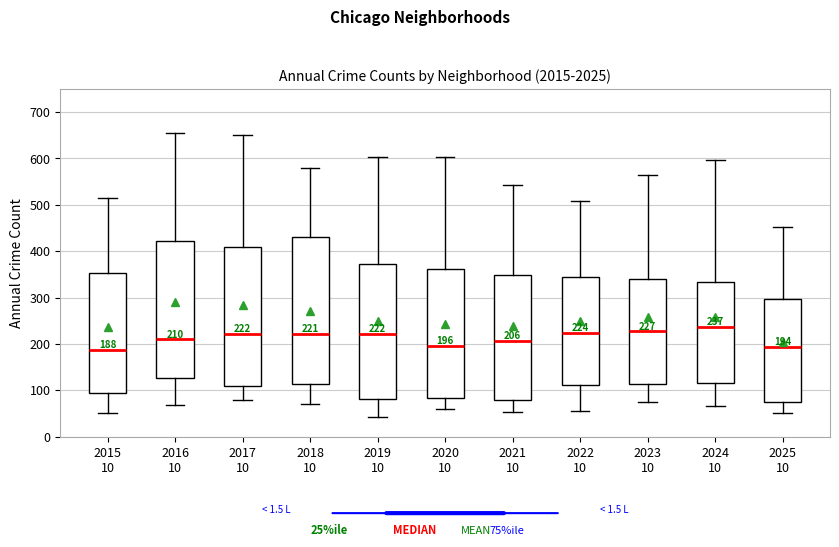

Comparing the boxes themselves (not the whiskers), which one is the tallest?

2018 10